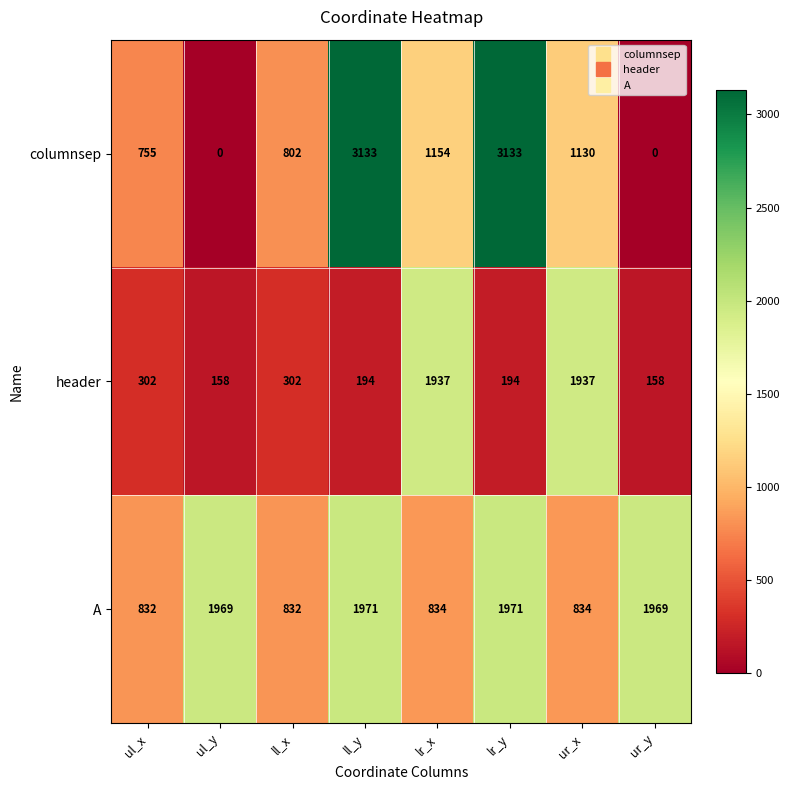

What is the highest value of the columnsep series?

3133